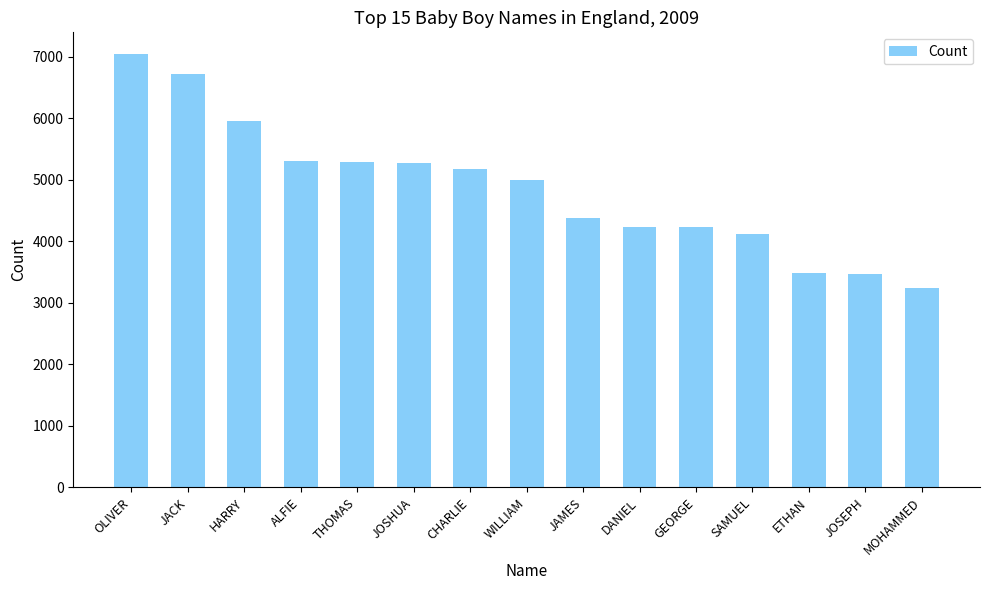

What is the difference between the maximum and minimum values?

3808